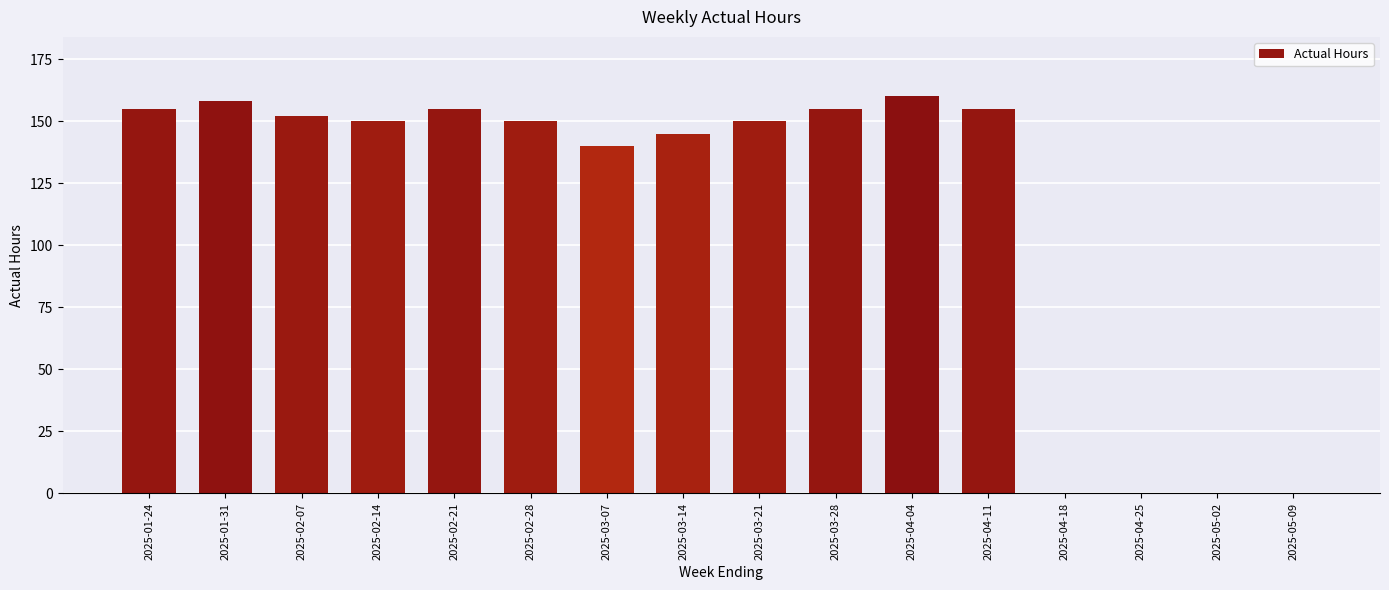

At which label does the data first exceed 150?

2025-01-24